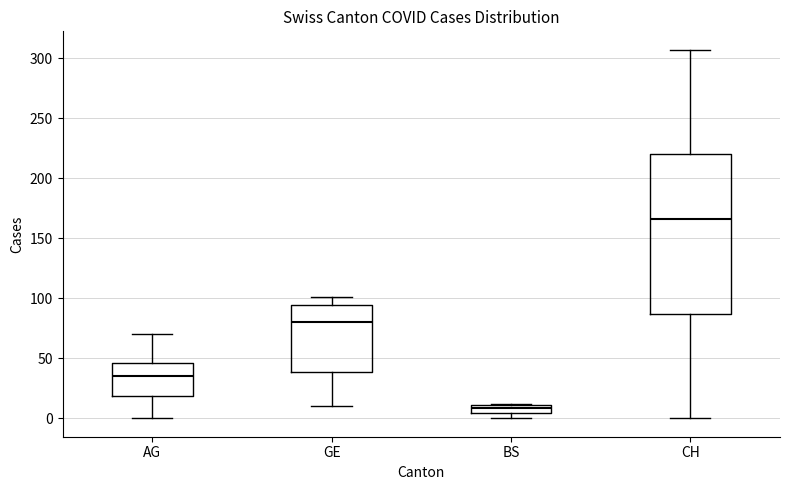

Which box has the lowest median line?

BS